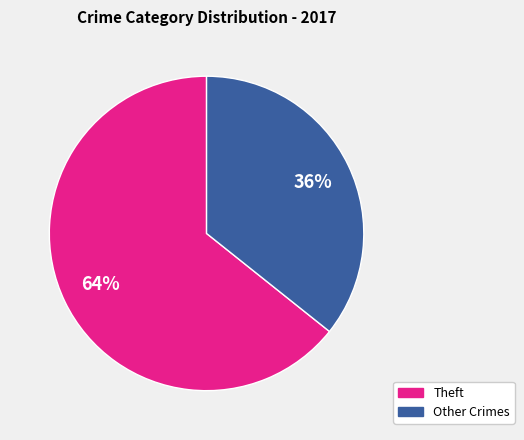

Does any single category account for the majority?

Yes